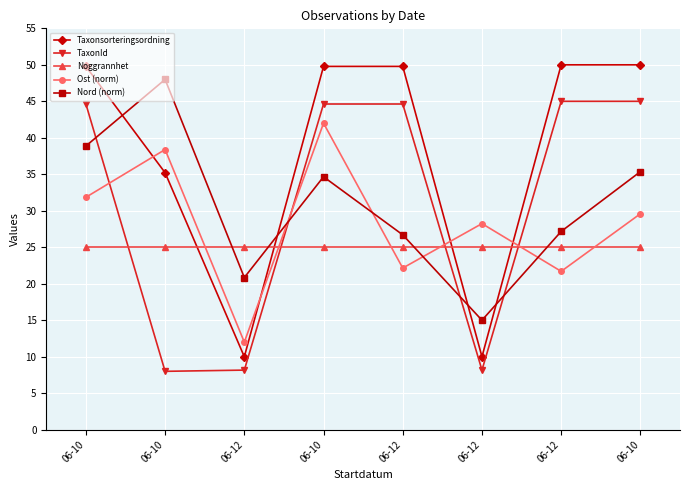

How many values in the Taxonsorteringsordning series exceed 49?

5